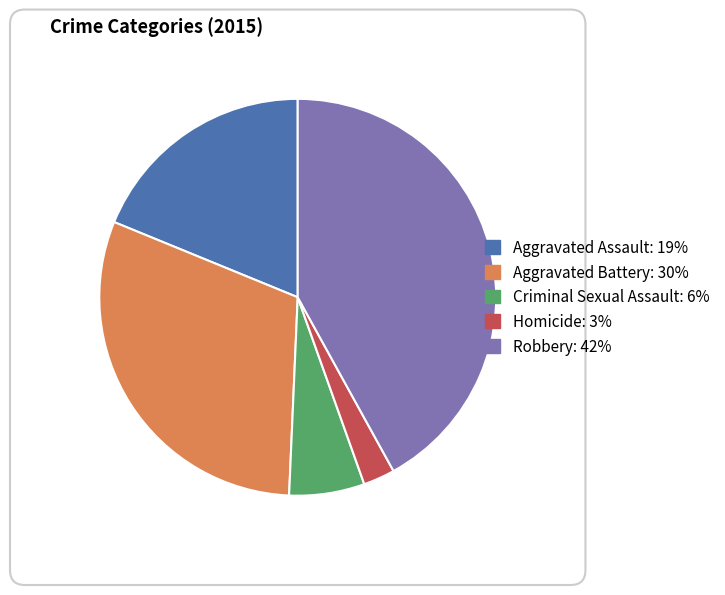

The Homicide slice represents 3% of the pie. True or false?

True